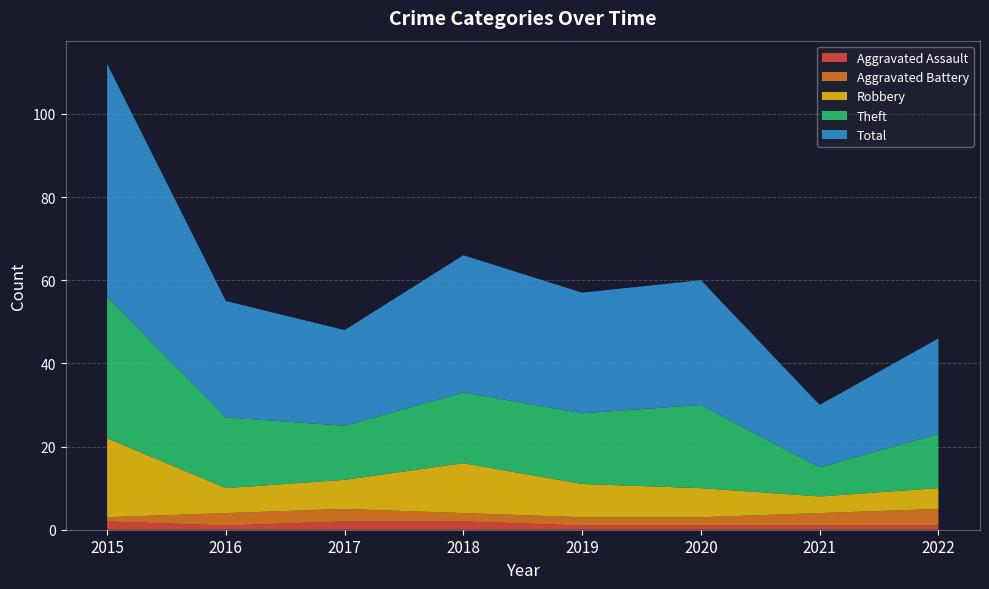

Reading left to right, transcribe all the data shown in this chart.

Aggravated Assault: 2	1	2	2	1	1	1	1
Aggravated Battery: 1	3	3	2	2	2	3	4
Robbery: 19	6	7	12	8	7	4	5
Theft: 34	17	13	17	17	20	7	13
Total: 56	28	23	33	29	30	15	23